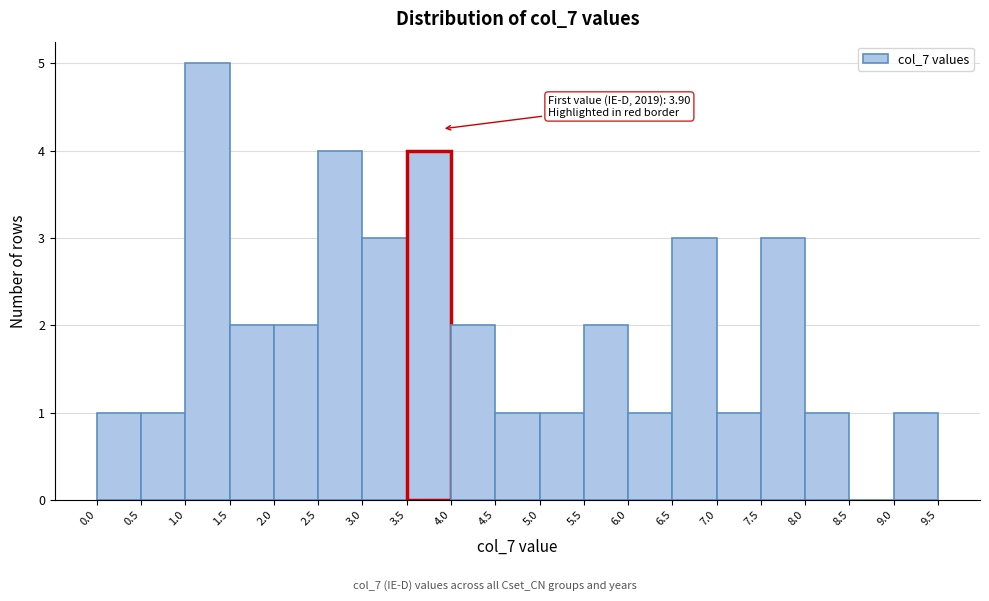

Which range on the x-axis has the tallest bar?

1.0 to 1.5